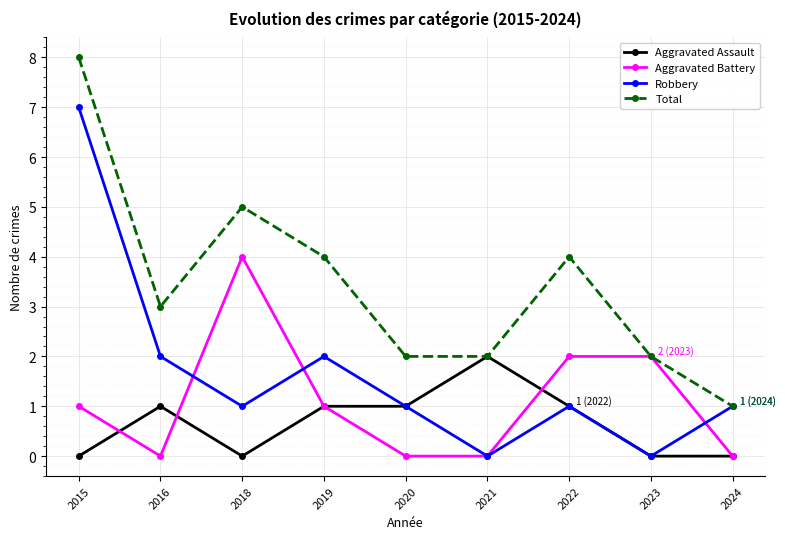

The Aggravated Battery series shows 0 at 2016. True or false?

True